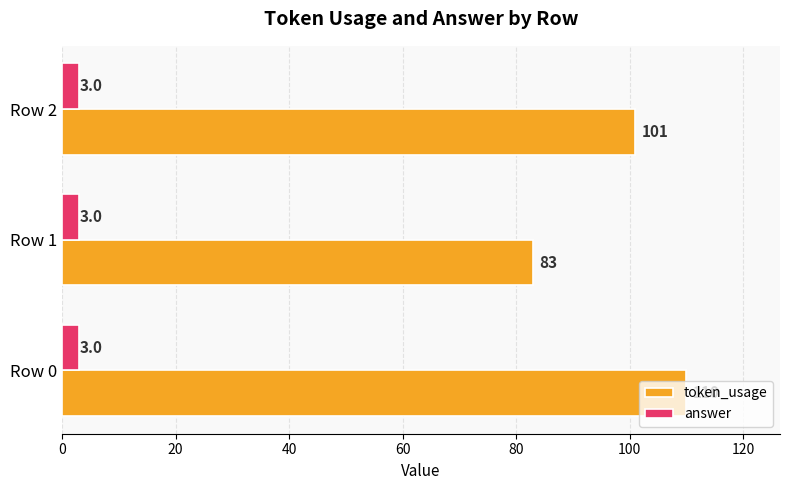

Count the token_usage values in the range 83 to 110.

3